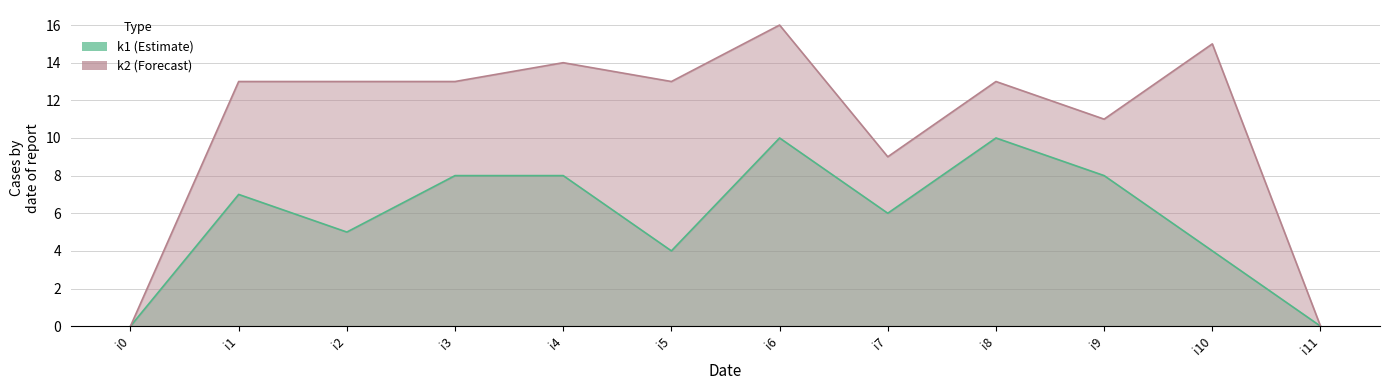

Reading right to left, what are all the values shown in this chart?

k1: 0	4	8	10	6	10	4	8	8	5	7	0
k2: 0	15	11	13	9	16	13	14	13	13	13	0